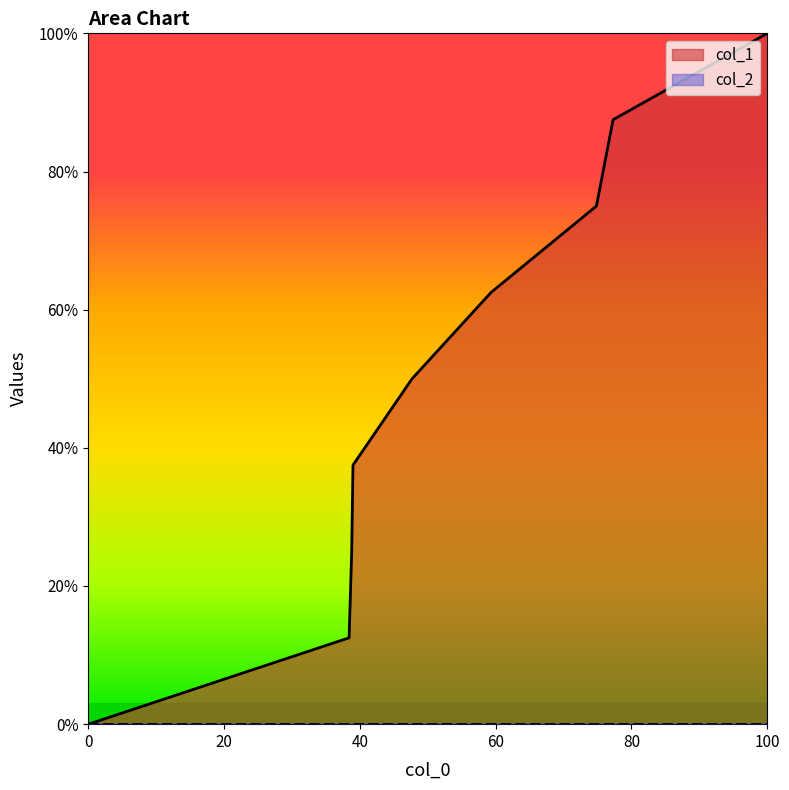

Which category has the highest value across all series?

100